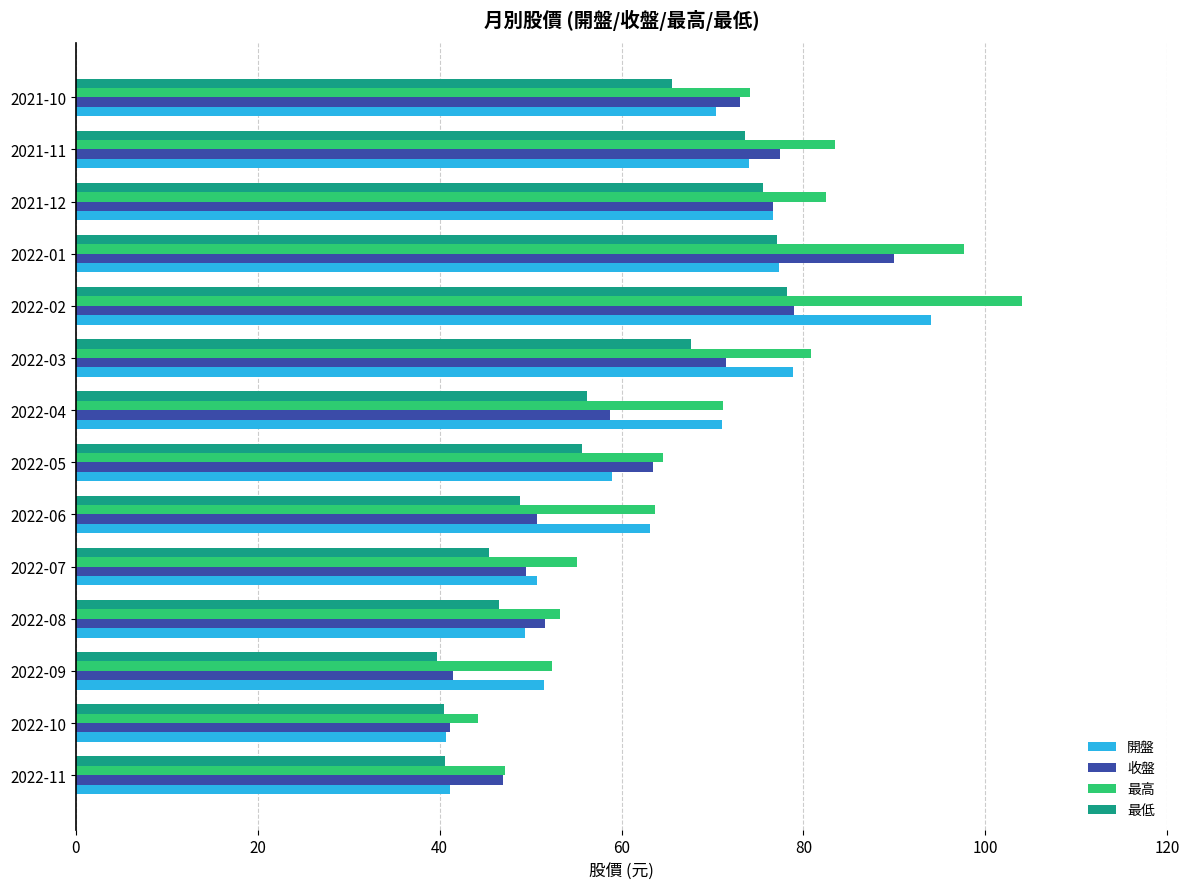

What is the maximum value for 最高?

104.0